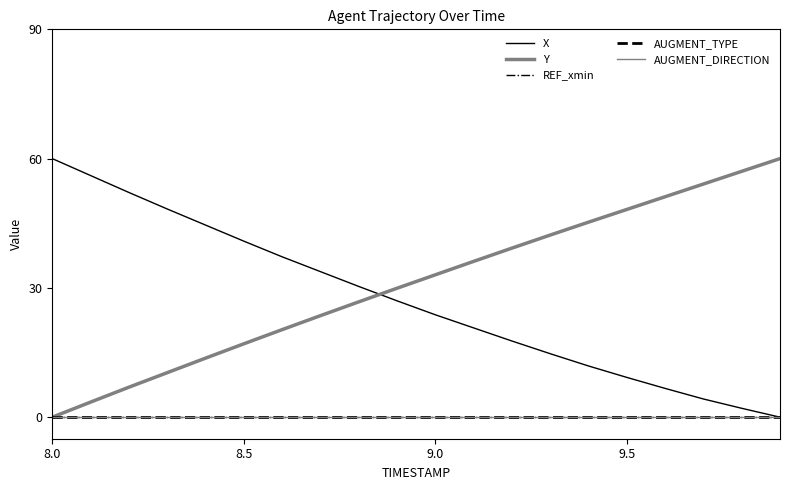

Does the chart have visible grid lines?

No